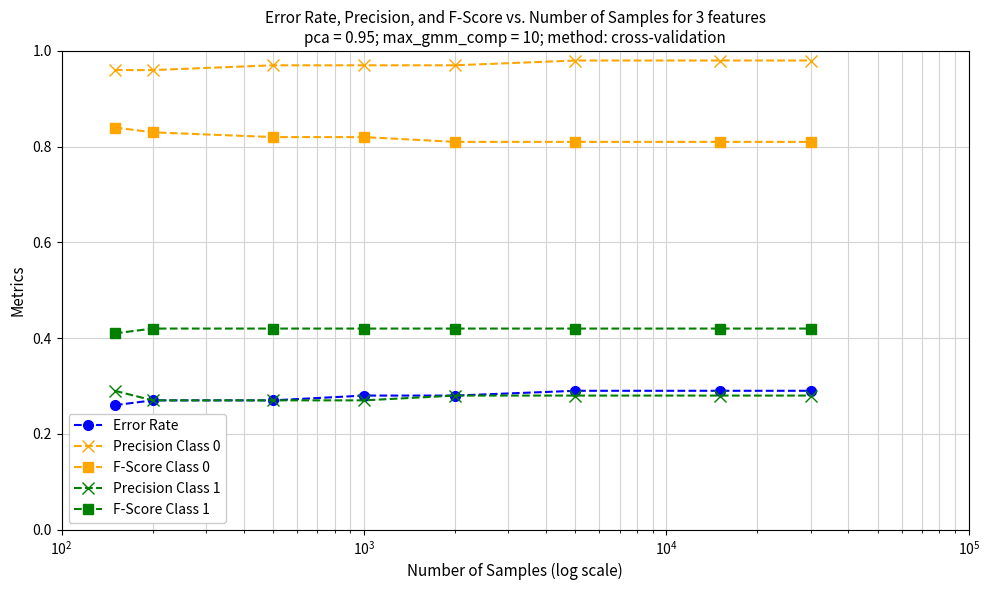

True or false: Precision Class 0 and F-Score Class 1 intersect in this chart.

False